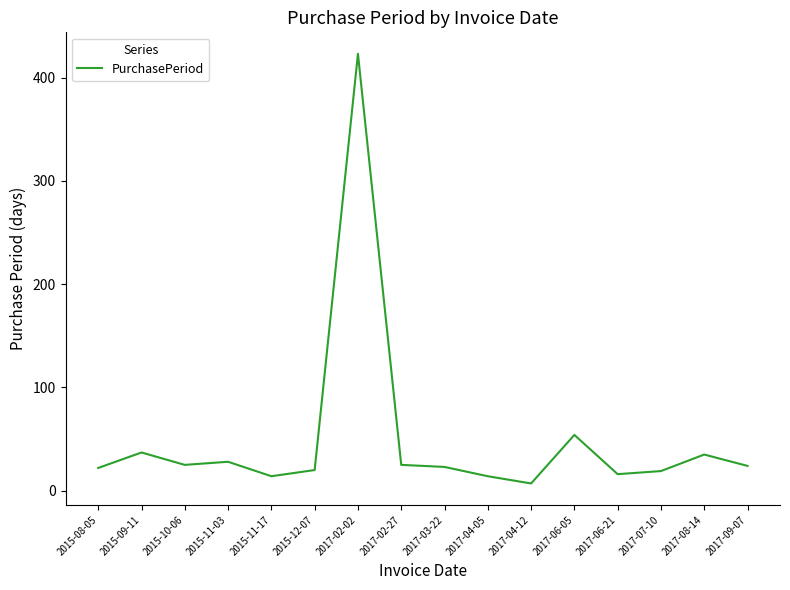

What is the change in value from 2017-02-02 to 2017-08-14?

-388